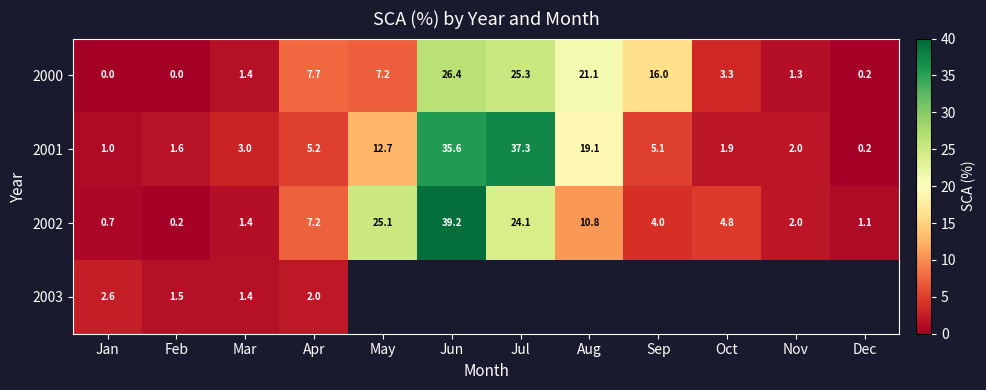

What is the maximum value for 2001?

37.3